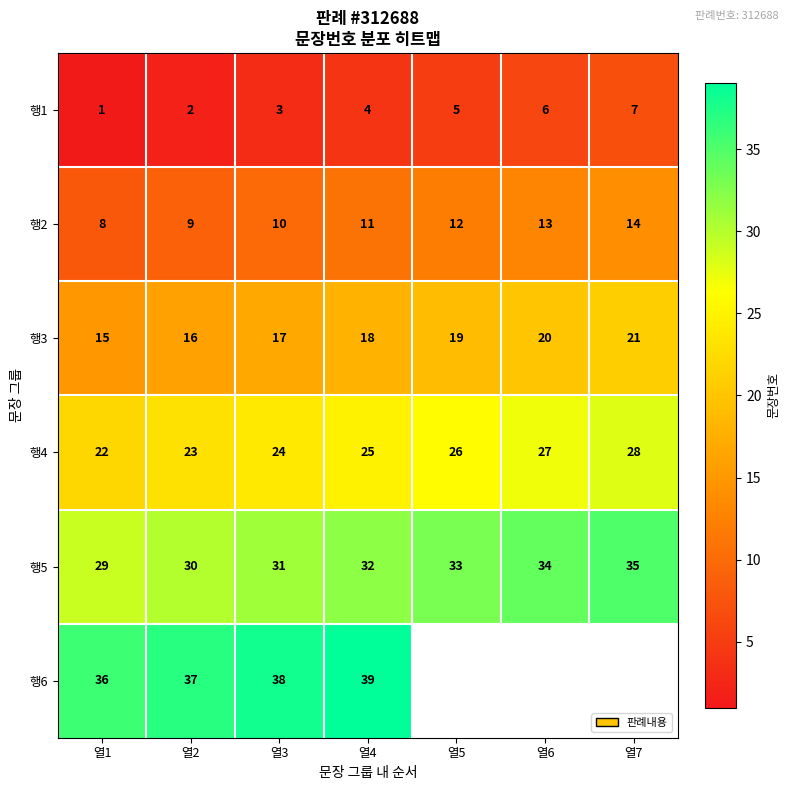

Rank the categories by 행1 value from highest to lowest.

열7, 열6, 열5, 열4, 열3, 열2, 열1